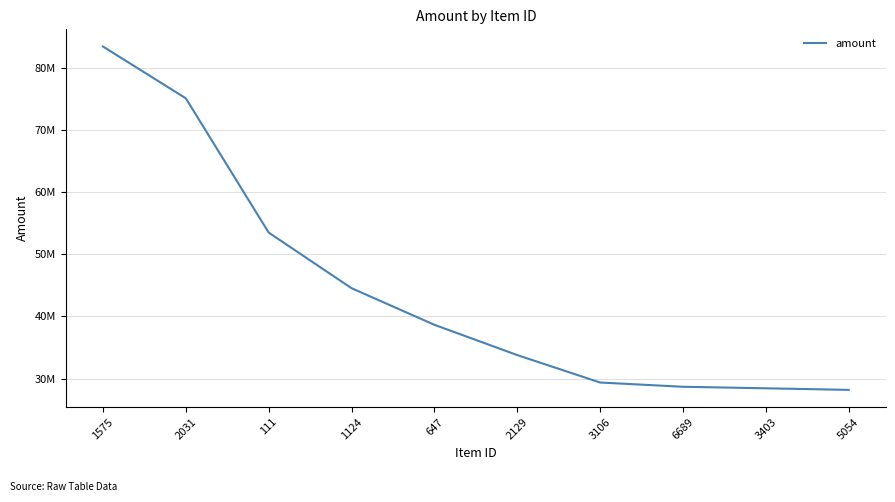

What is the minimum value shown in the chart?

28181331